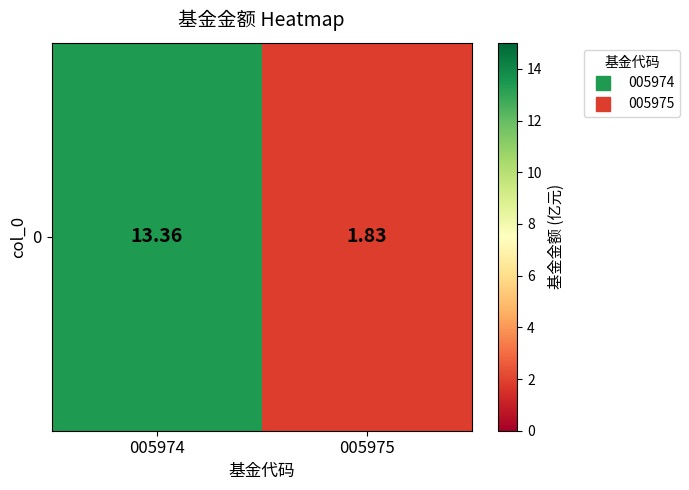

How many data points are above 13?

1